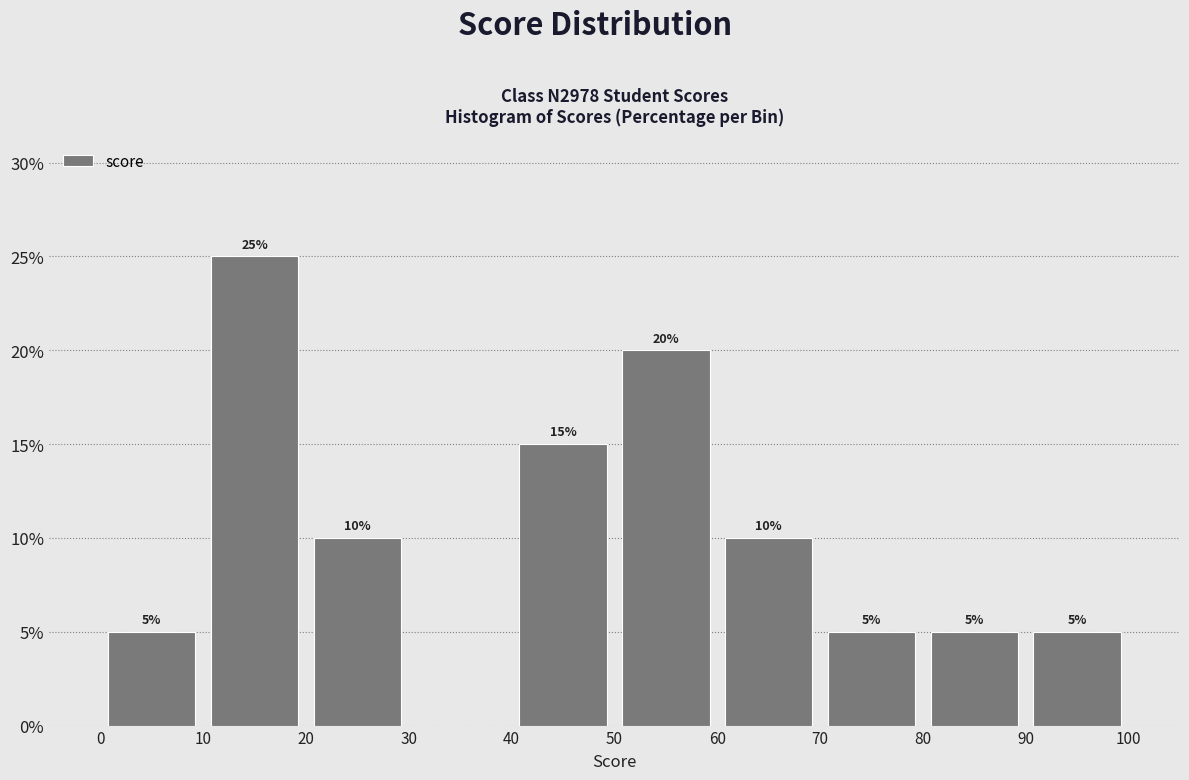

Over which range of the x-axis is the bar tallest?

10 to 20